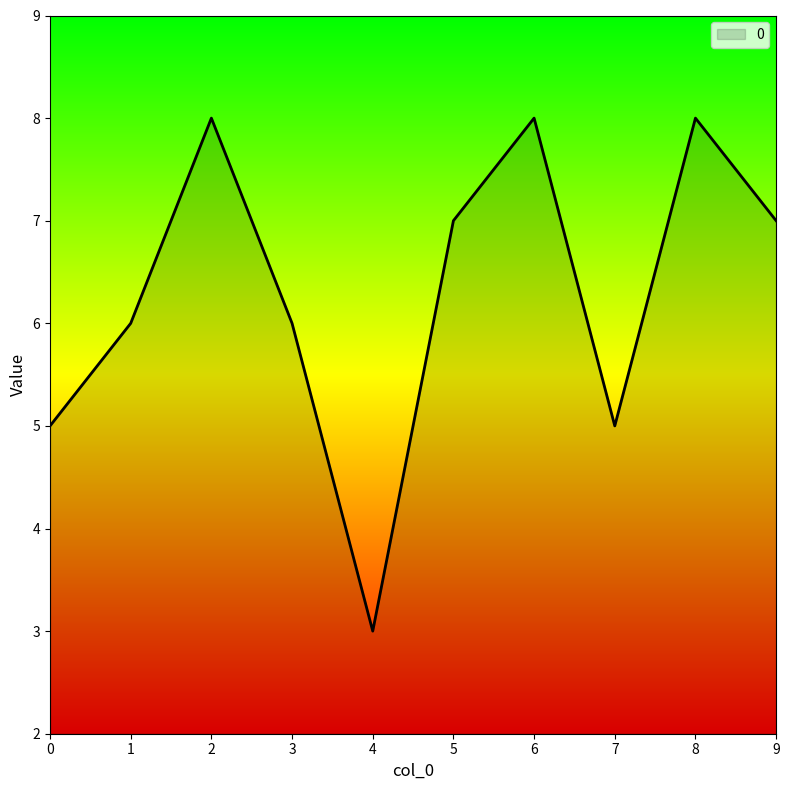

True or false: there are more than 1 points higher than both neighbors.

True